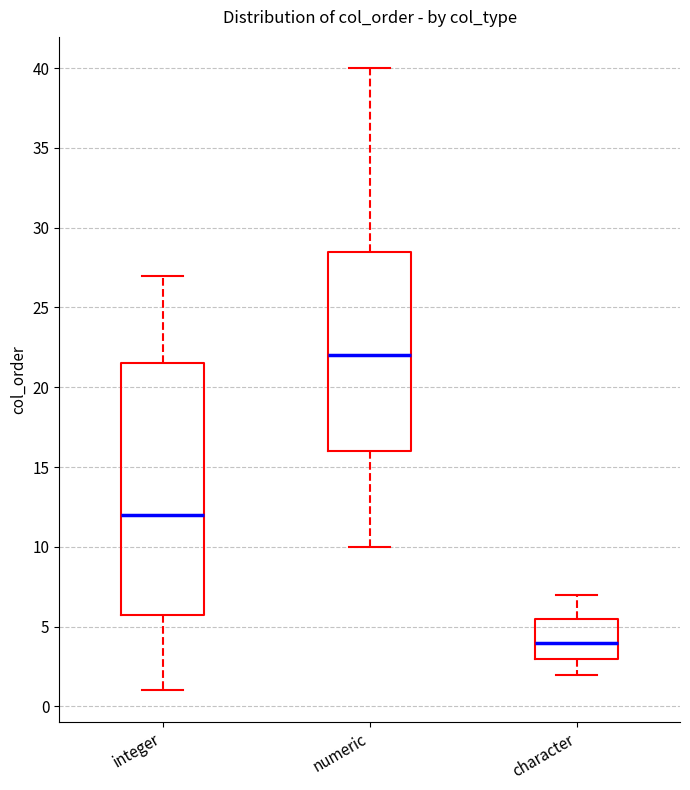

Reading left to right, read every box against the y-axis: the position of its median line, the range the box covers, and the ends of its whiskers. The values are not printed on the chart, so give them approximately, as read against the axis.

integer: median 12.0, box 6.0 to 21.5, whiskers 1.0 to 27.0
numeric: median 22.0, box 16.0 to 28.5, whiskers 10.0 to 40.0
character: median 4.0, box 3.0 to 5.5, whiskers 2.0 to 7.0